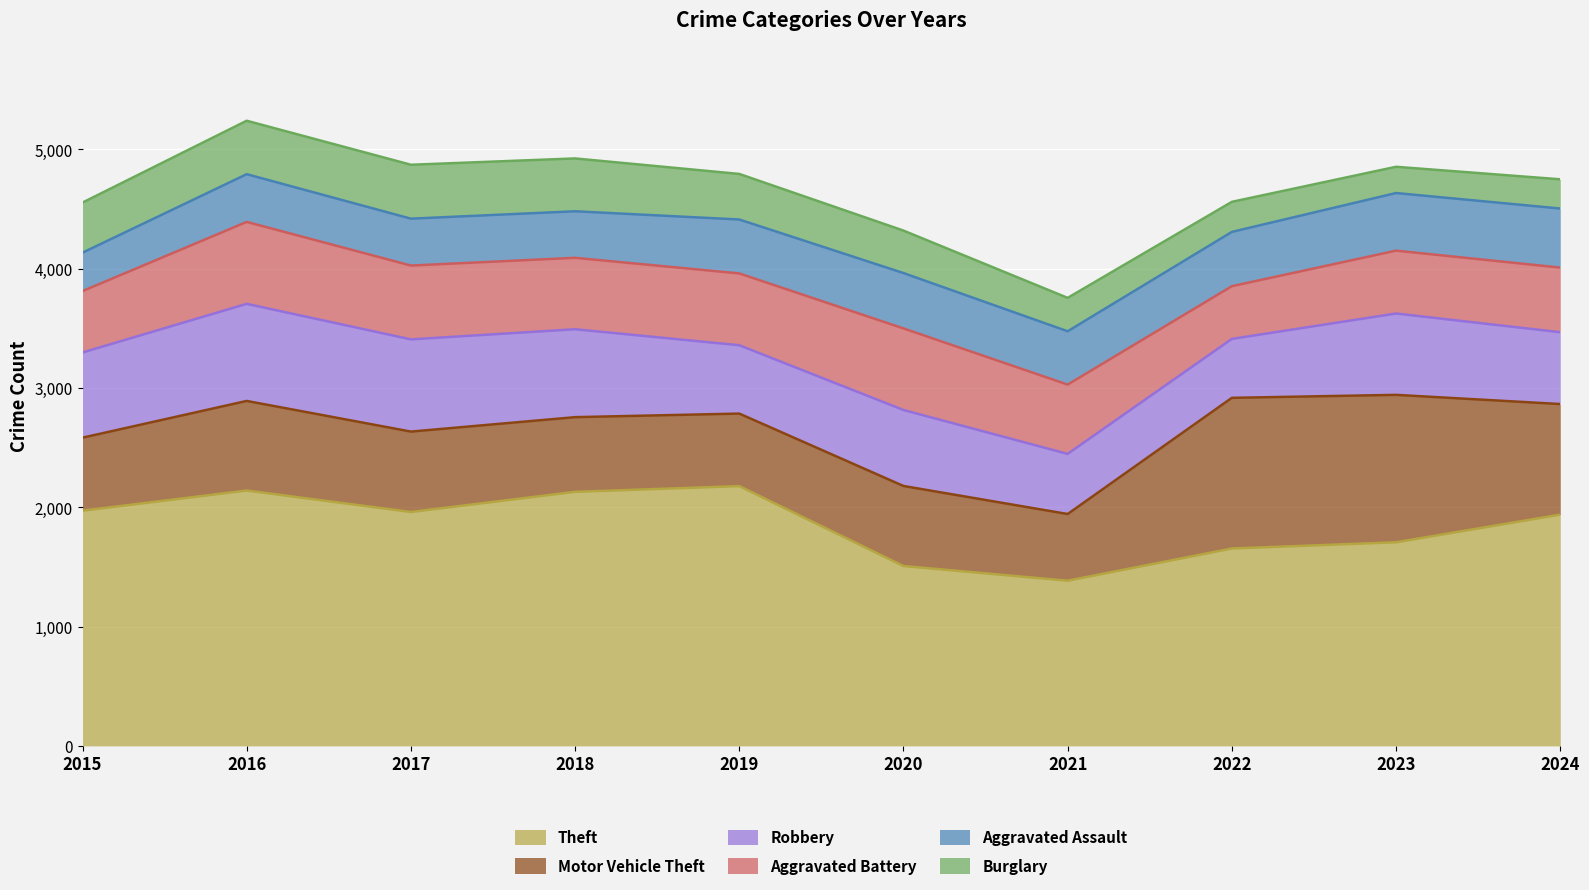

What is the minimum value for Motor Vehicle Theft?

559